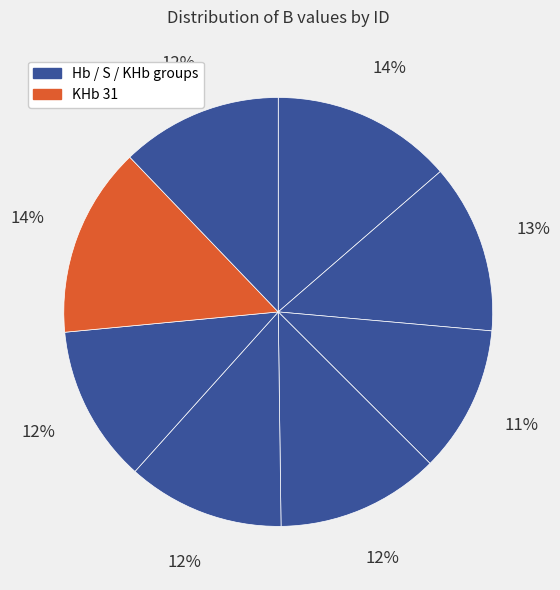

Which slice is the largest?

KHb 31